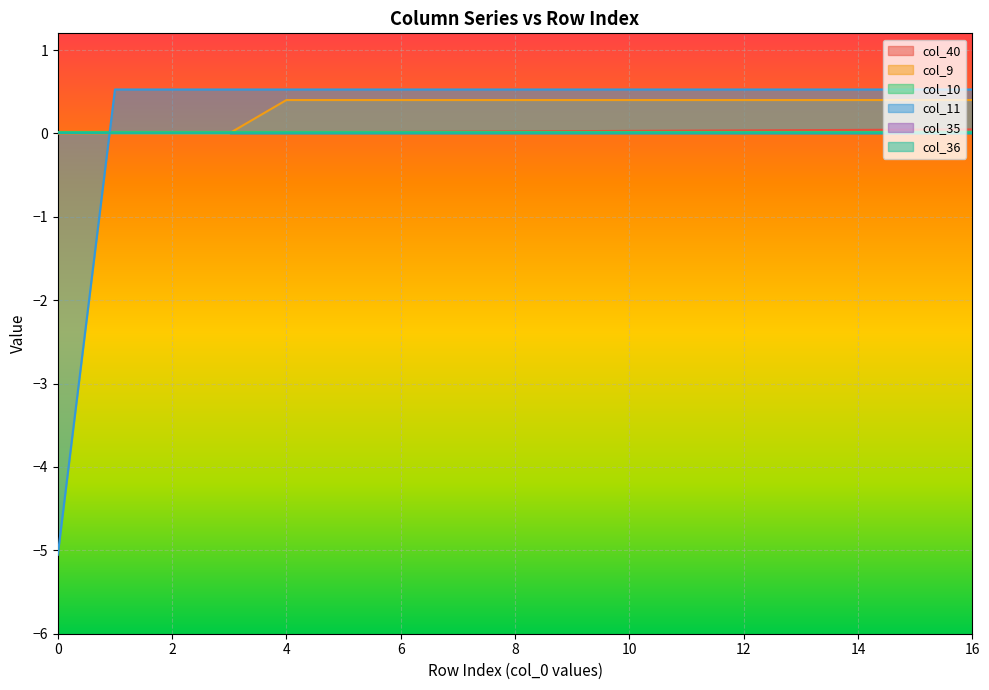

Which series ends up on top after the final intersection of col_9 and col_40?

col_9